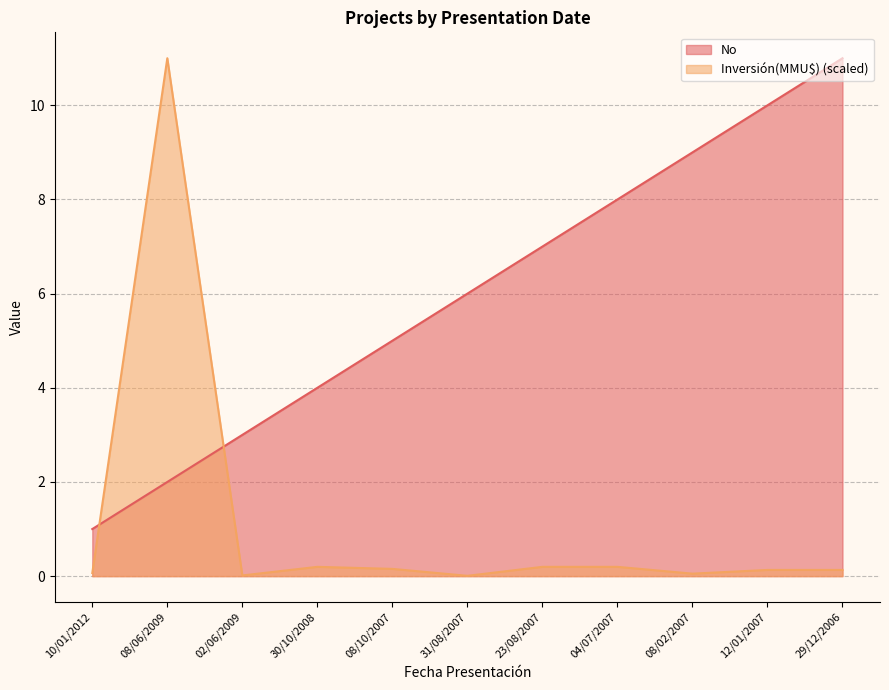

At how many categories does at least one series exceed 7?

5